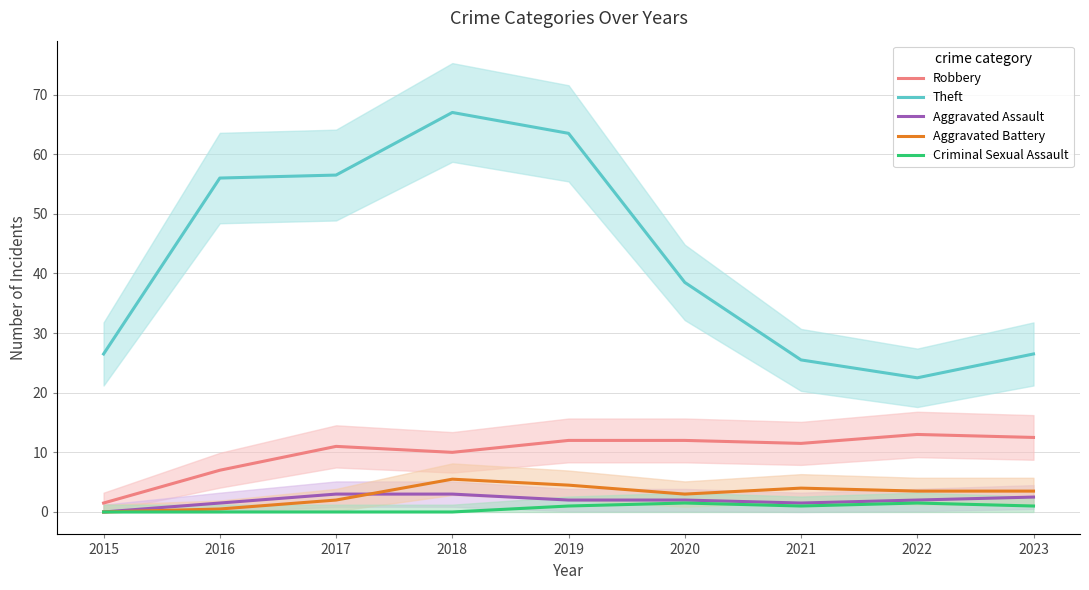

What is the difference between the highest and lowest values at 2021?

24.5